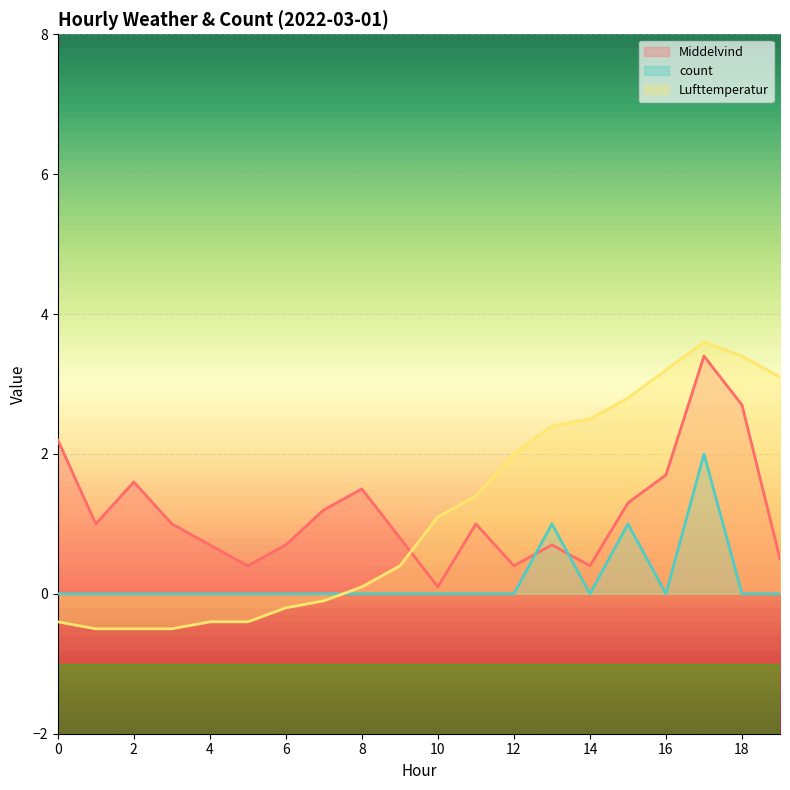

The count series shows 0.0 at 6. True or false?

True